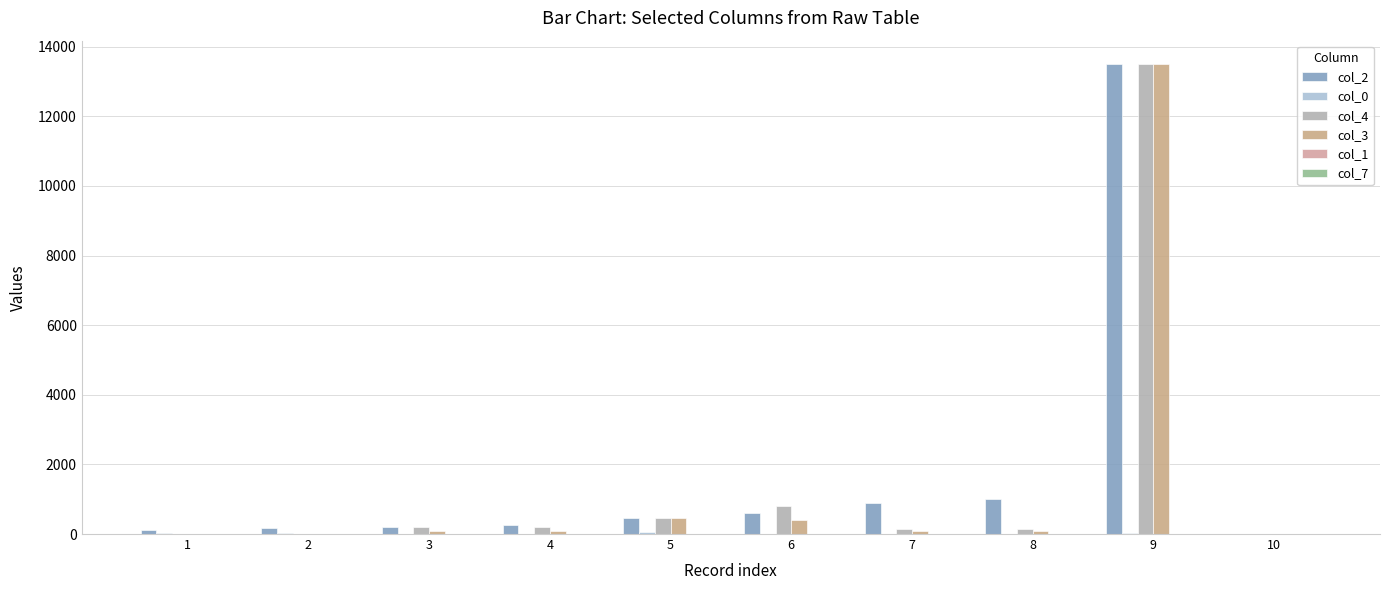

Count the number of categories in the chart.

10